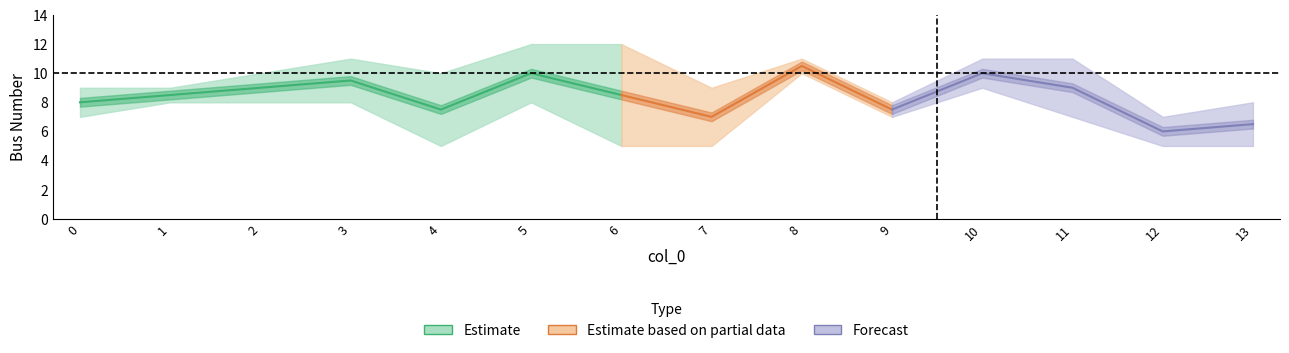

At which category does to_bus reach its first local peak?

3